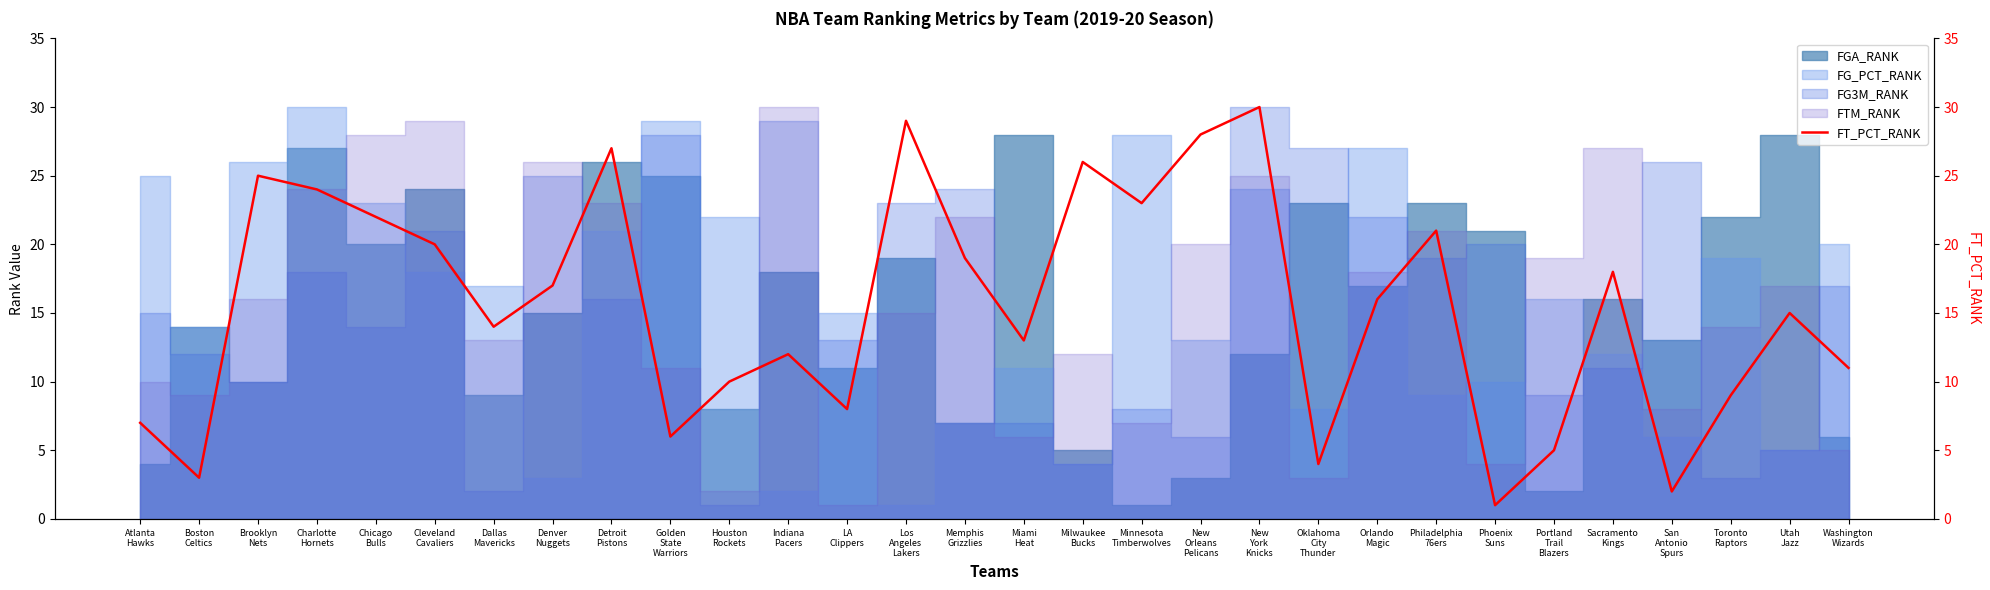

What is the average value?

16